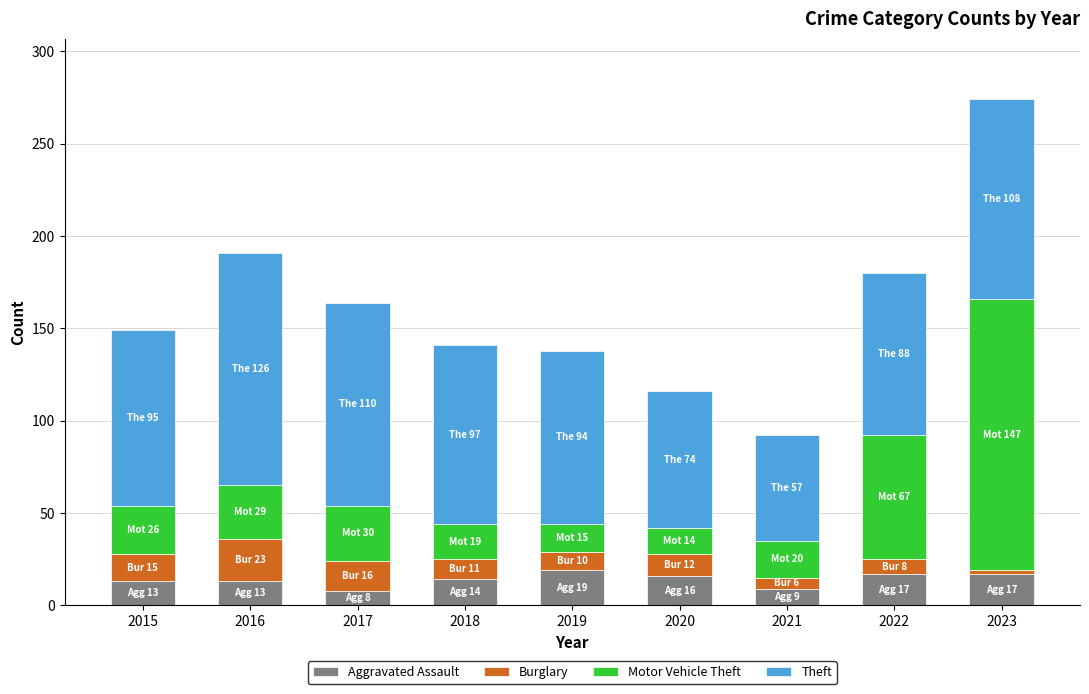

What is the total value across all series at 2017?

164